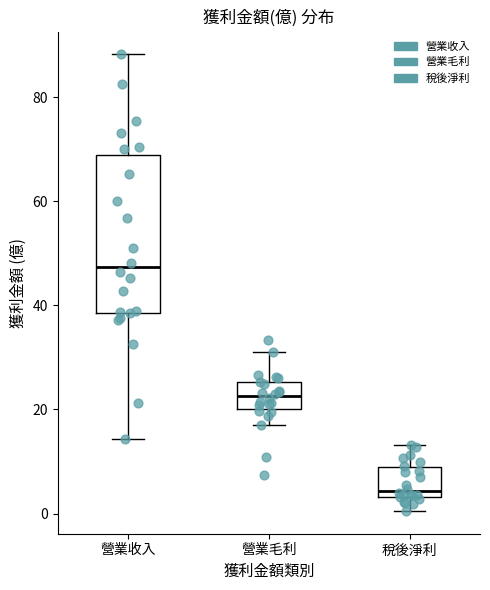

Reading left to right, read every box against the y-axis: the position of its median line, the range the box covers, and the ends of its whiskers. The values are not printed on the chart, so give them approximately, as read against the axis.

營業收入: median 48, box 38 to 68, whiskers 14 to 88
營業毛利: median 22, box 20 to 26, whiskers 18 to 32
稅後淨利: median 4 (just above the box's lower edge), box 4 to 8, whiskers 0 to 14